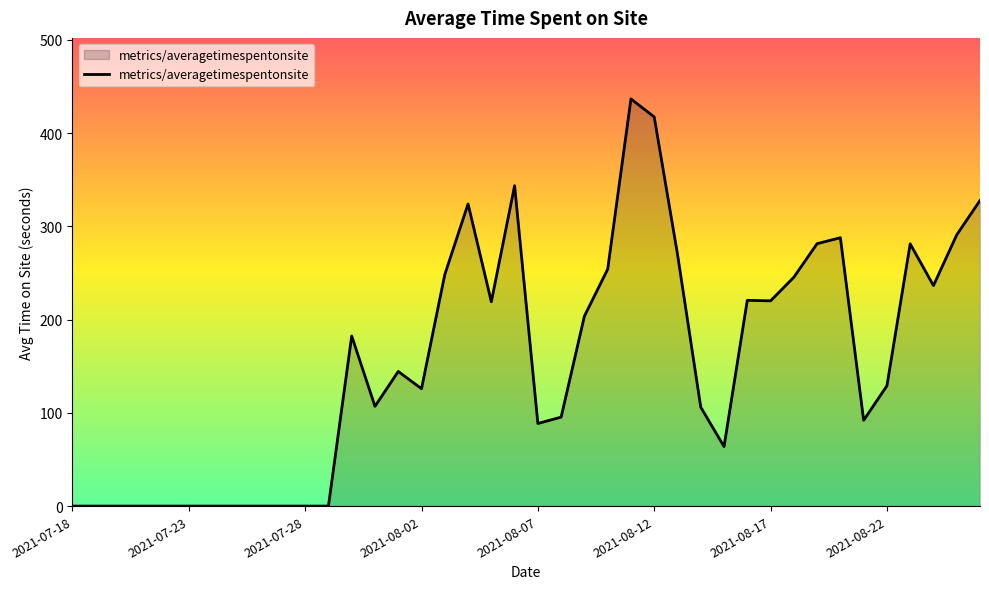

What is the maximum value shown in the chart?

436.6